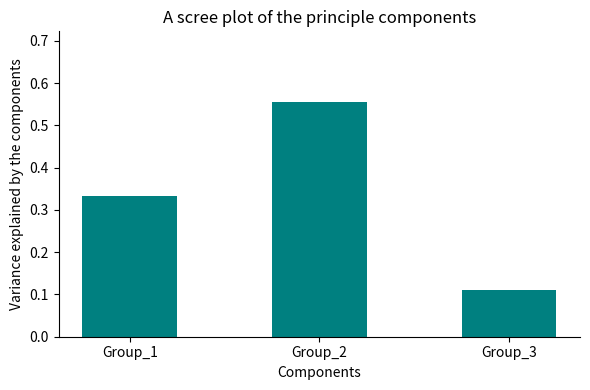

How many categories are shown in the chart?

3